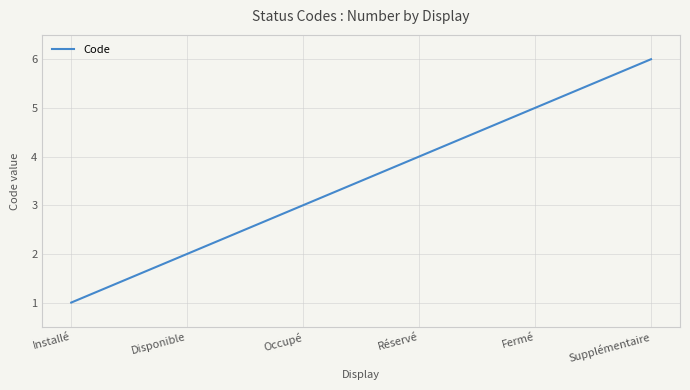

What position from the left is Réservé?

4